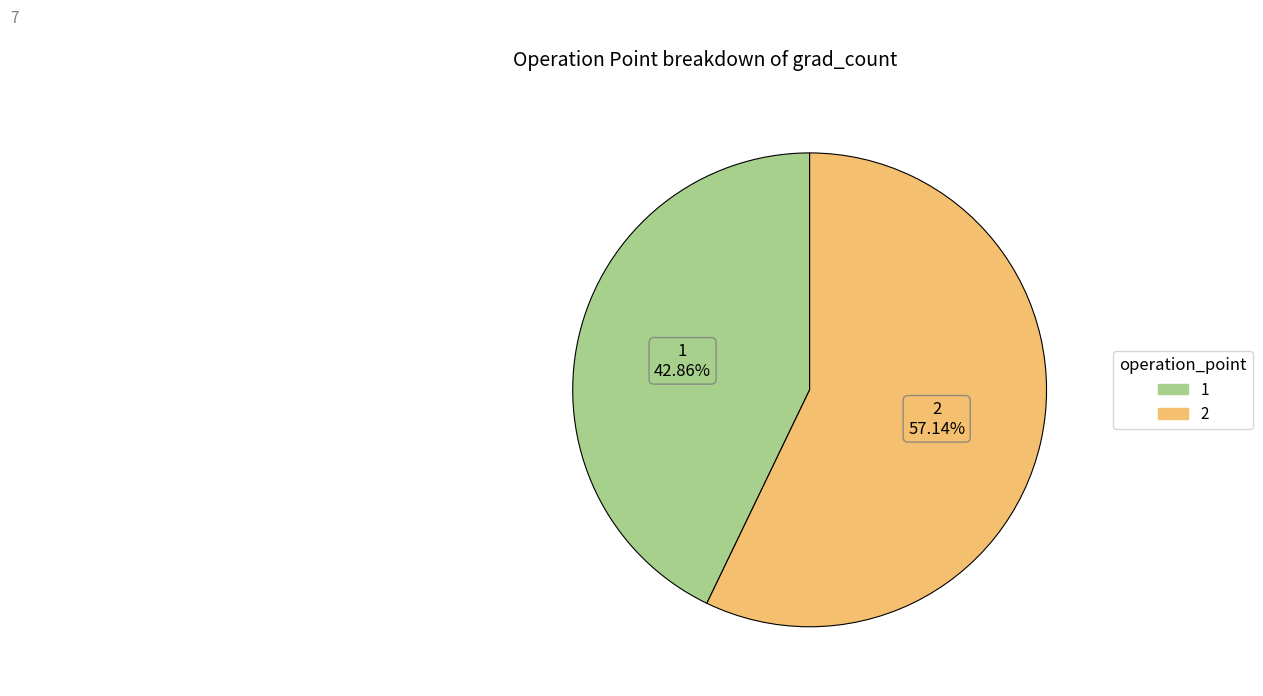

To the nearest percent, what percentage of the pie is 1?

43%